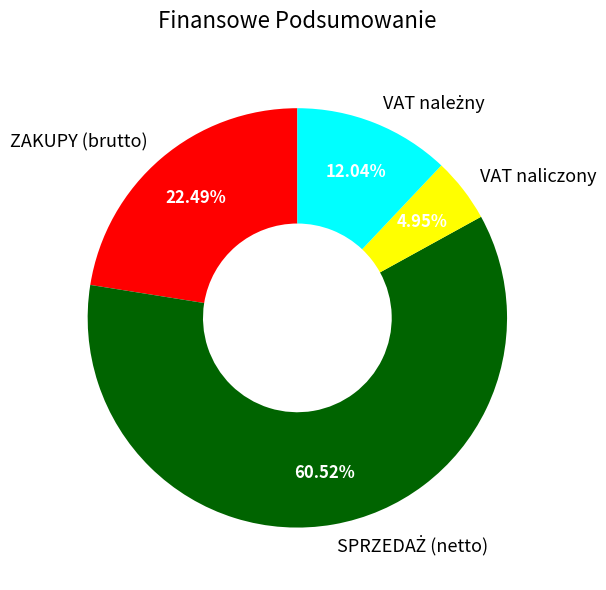

What is the smallest slice in the pie chart?

VAT naliczony